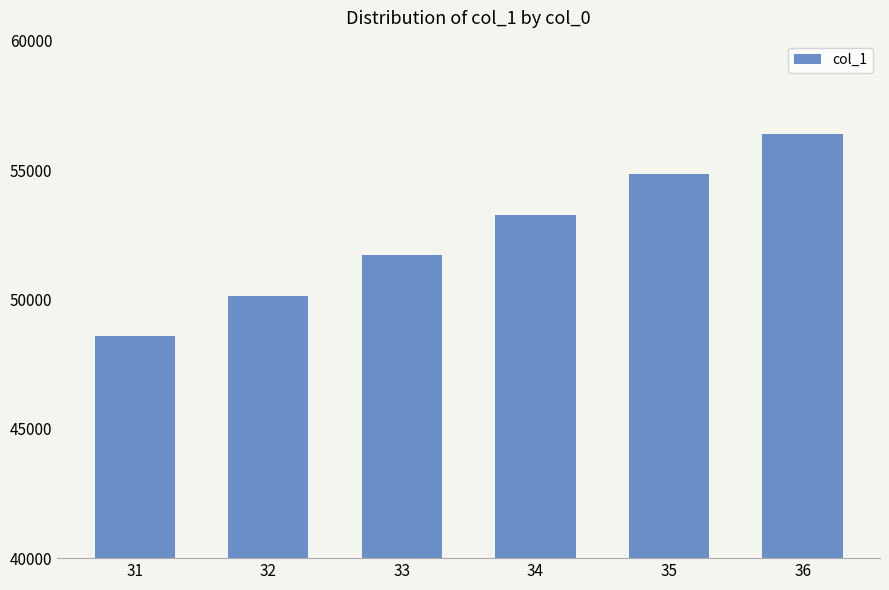

Which label corresponds to the largest value in the chart?

36